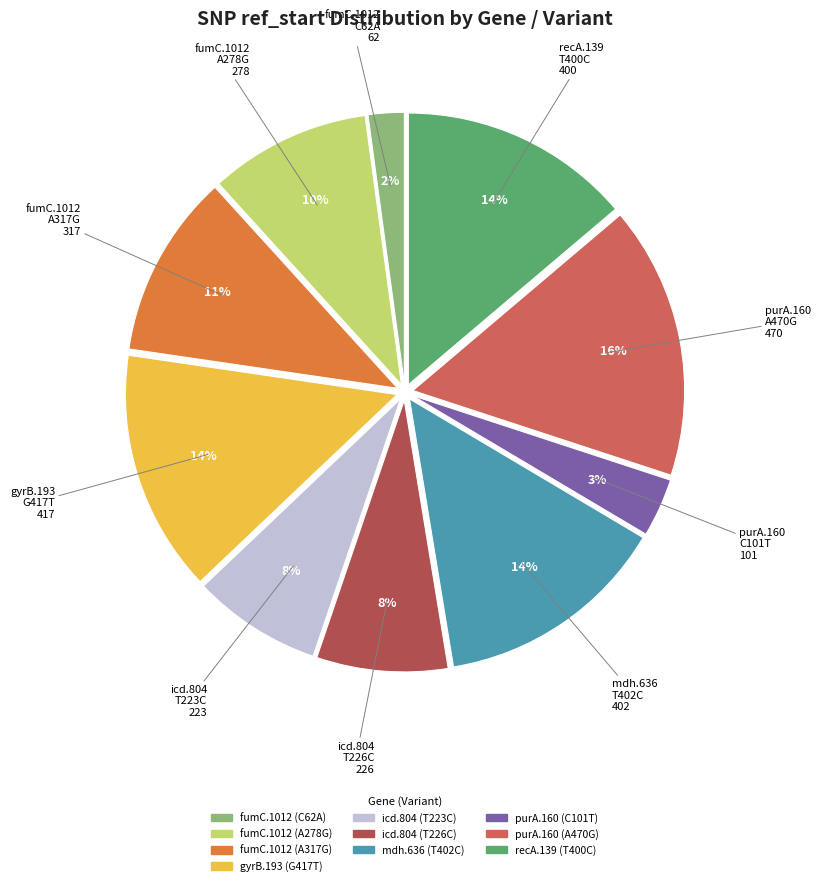

Is it true that fumC.1012 (A278G) is 2% of the pie?

False